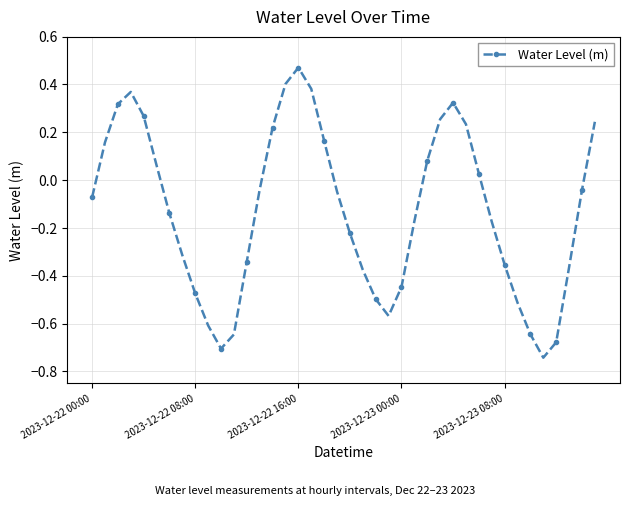

Count the number of data series in this chart.

1